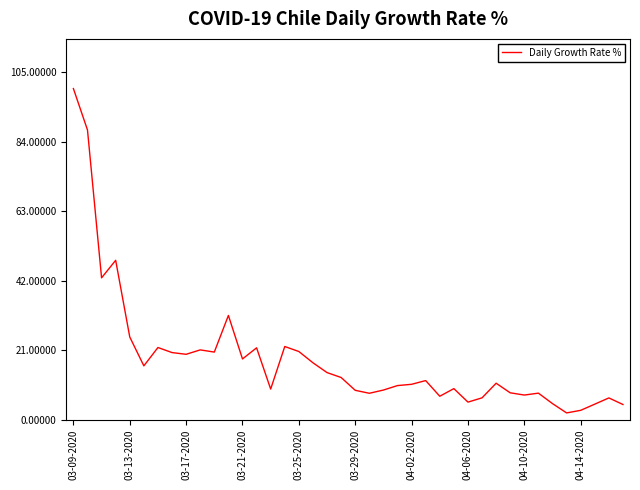

What is the maximum value shown in the chart?

100.0